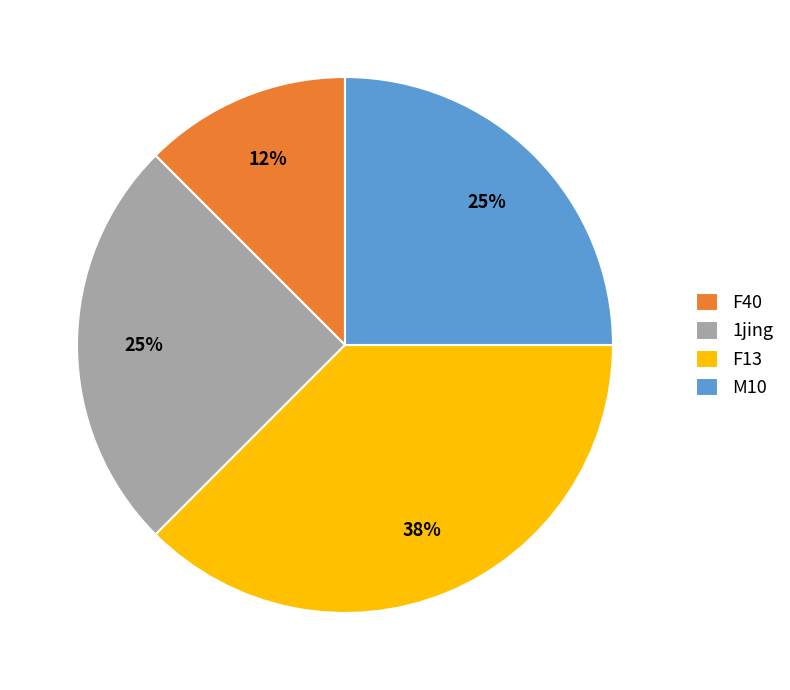

The 1jing slice represents 25% of the pie. True or false?

True